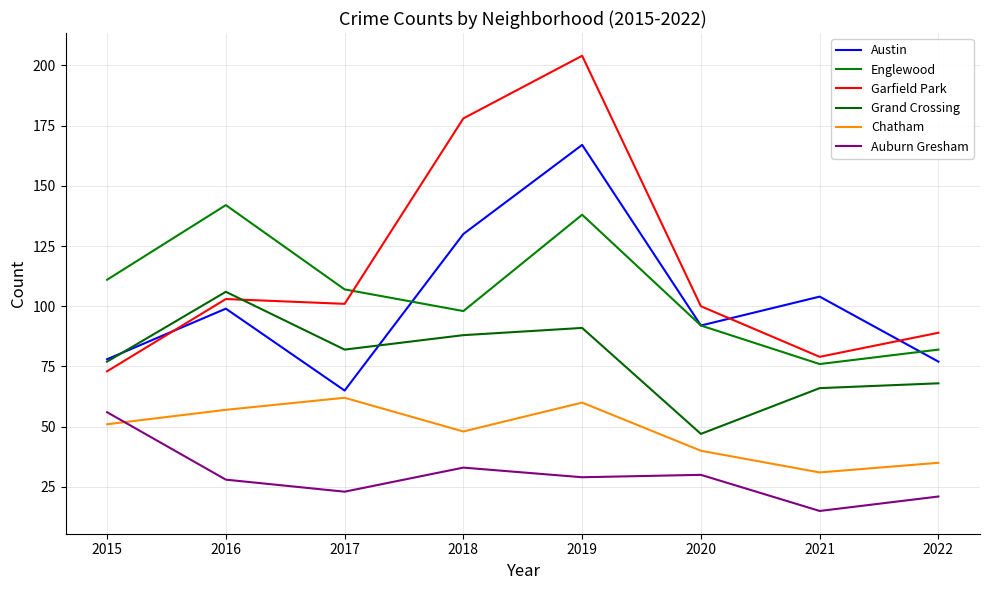

Is the value of Garfield Park at 2021 greater than the value of Chatham at 2022?

Yes